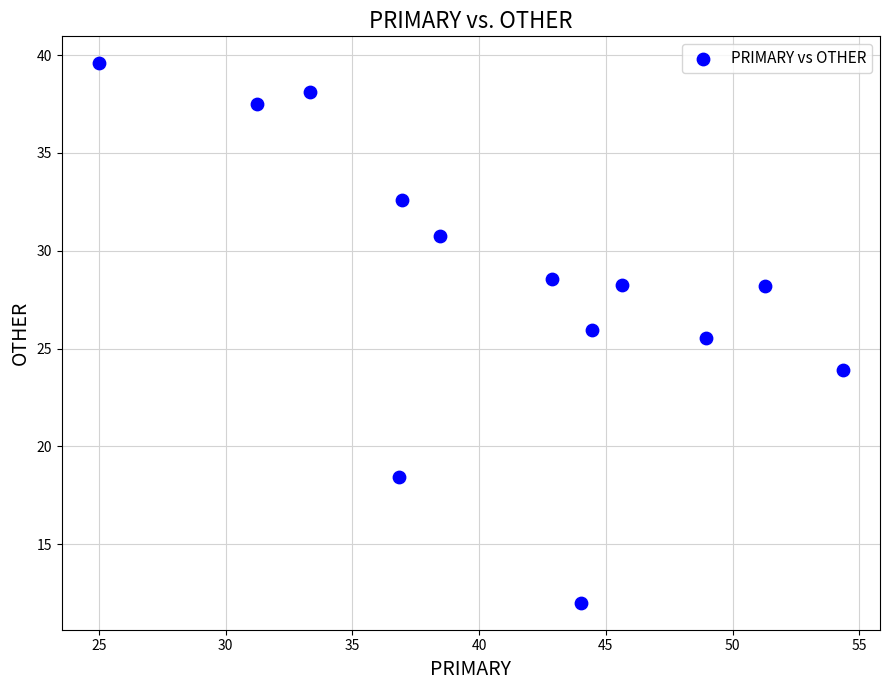

What Y value in the scatter plot is closest to 25?

25.5